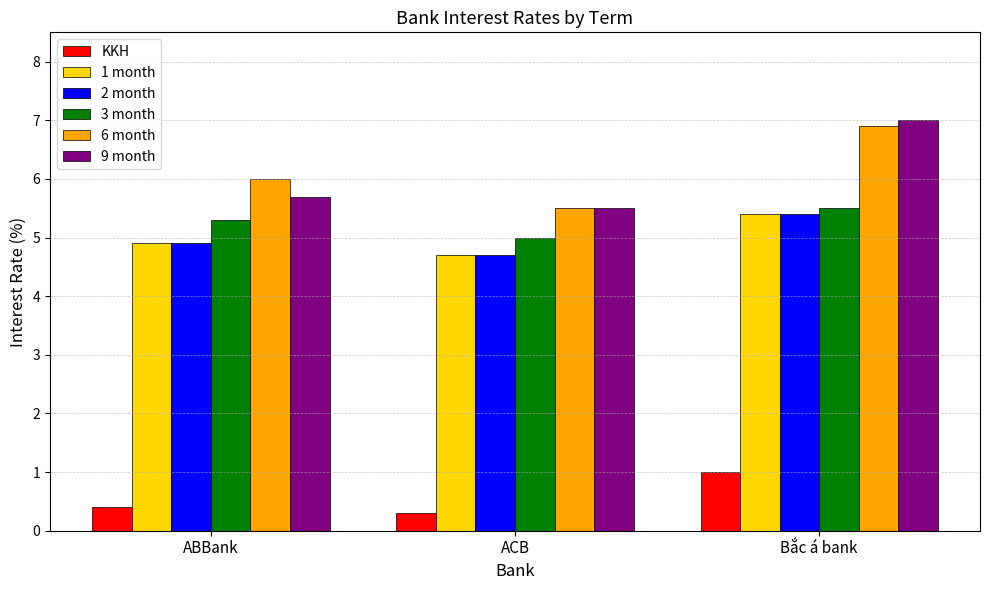

Count the 9 month values in the range 5 to 7.

3